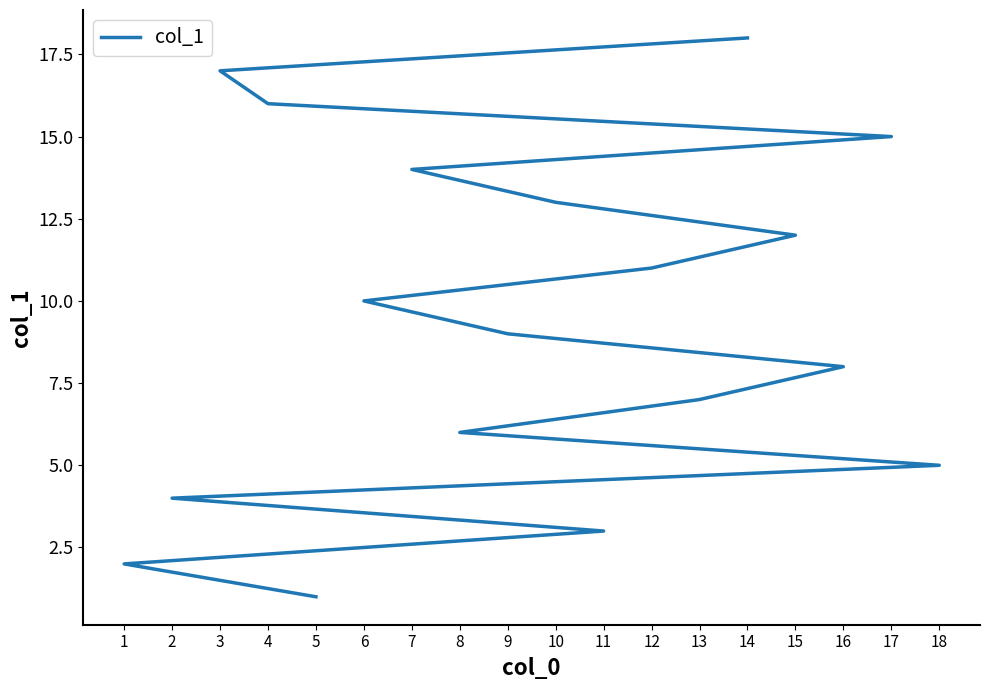

What is the value of the 8th point from the left?

8